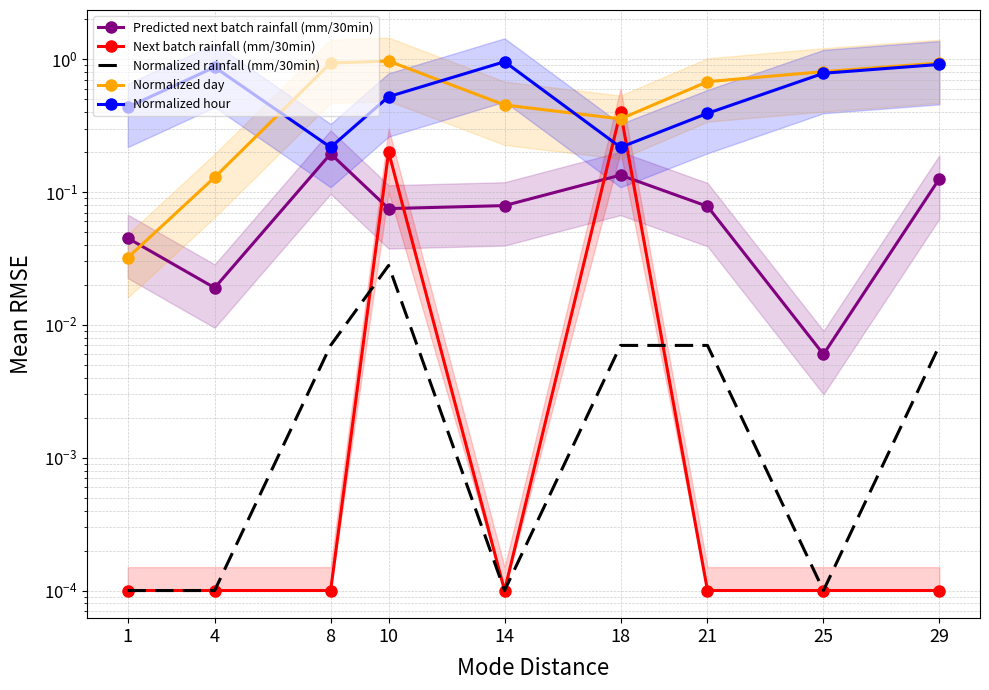

Is the value of Normalized day at 1 greater than the value of Normalized rainfall (mm/30min) at 29?

Yes